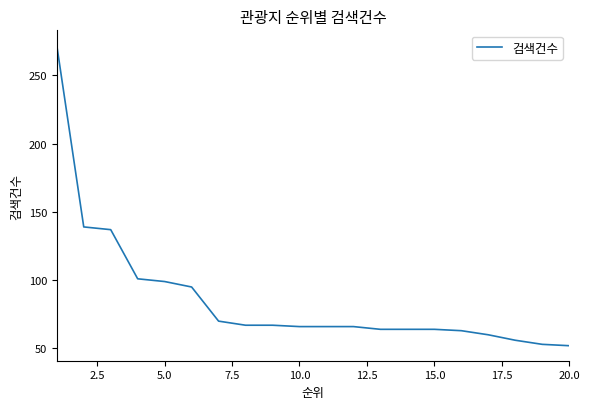

What is the greatest value displayed?

272